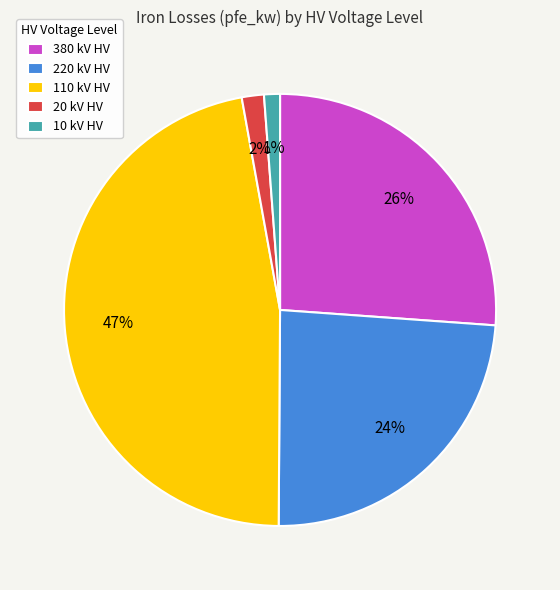

Does 20 account for over 50% of the chart?

No